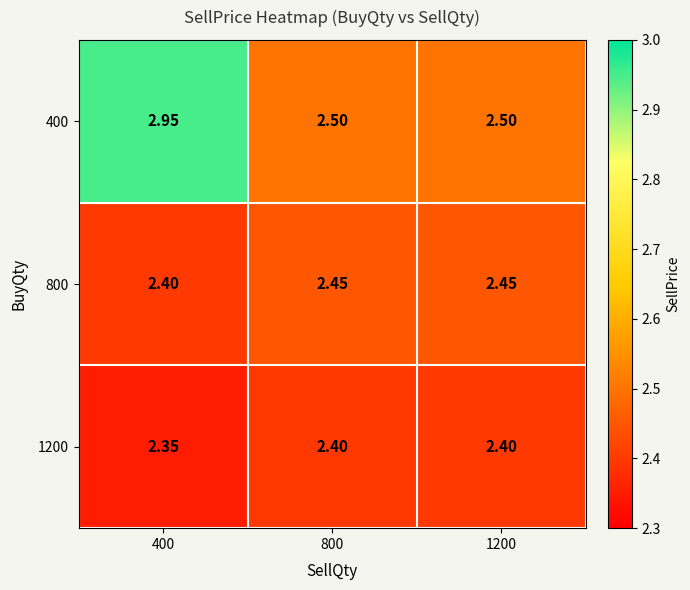

Is the value of 400 at 1200 greater than the value of 1200 at 800?

Yes